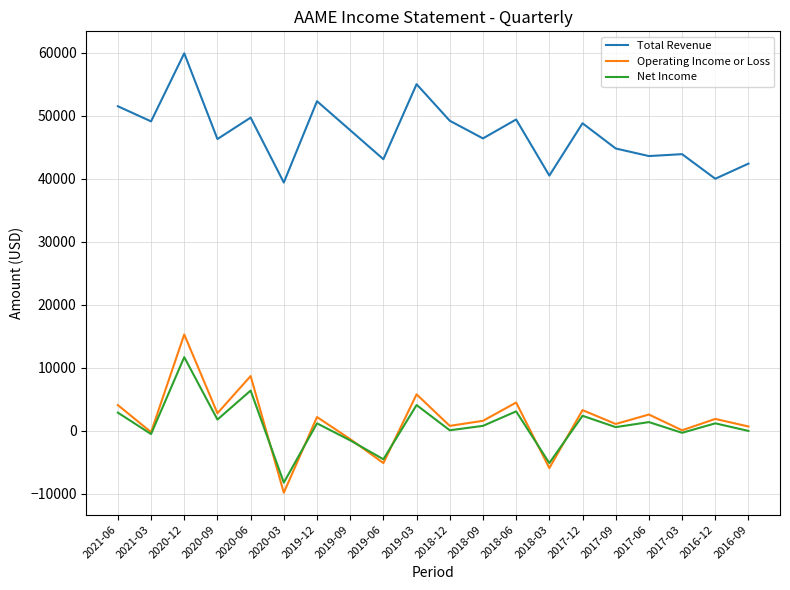

Which label corresponds to the smallest value in the chart?

2020-03